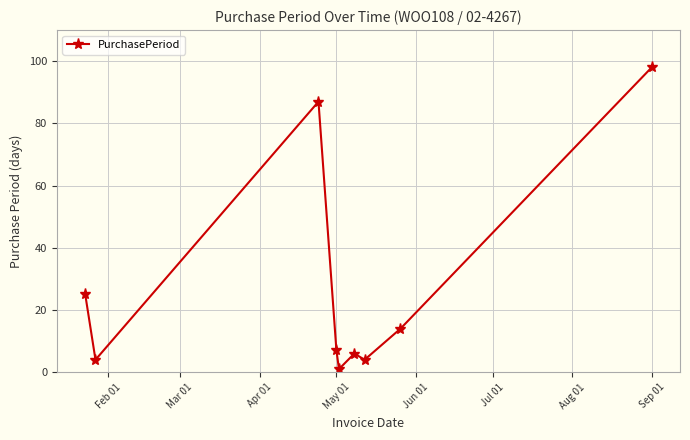

What is the difference between the maximum and minimum values?

97